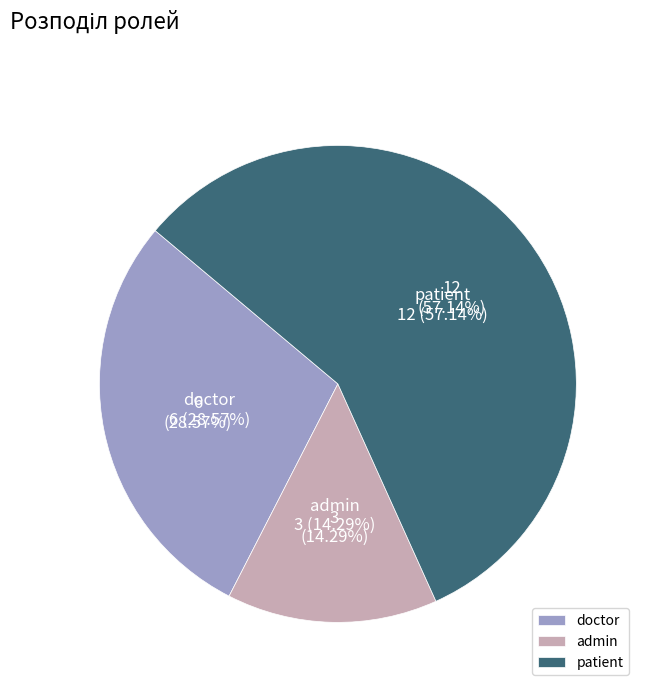

How many segments does this pie chart have?

3